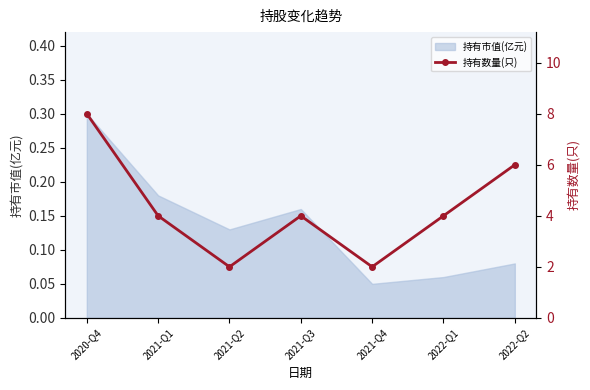

How many lines are shown in the chart?

1